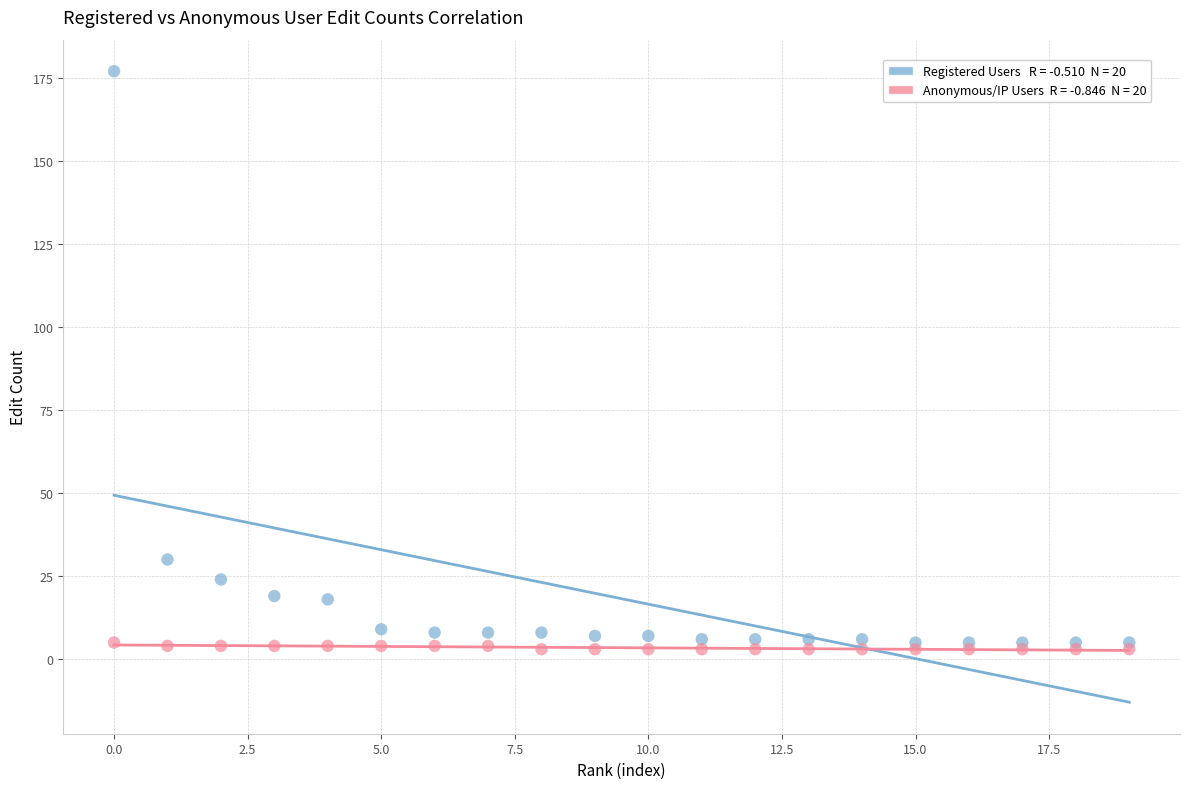

Across all series, what Y value is closest to 90?

30